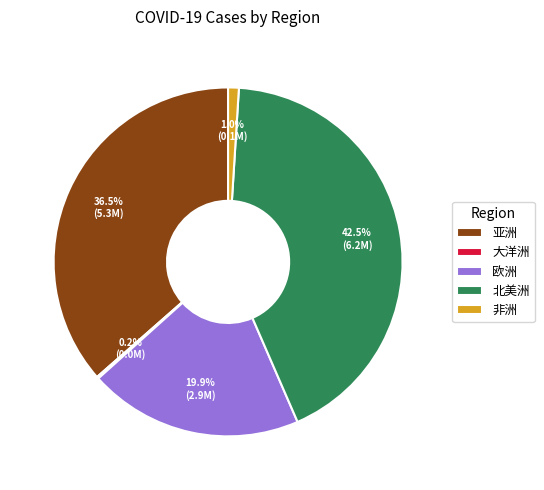

What percentage do 欧洲 and 非洲 together represent?

20.9%